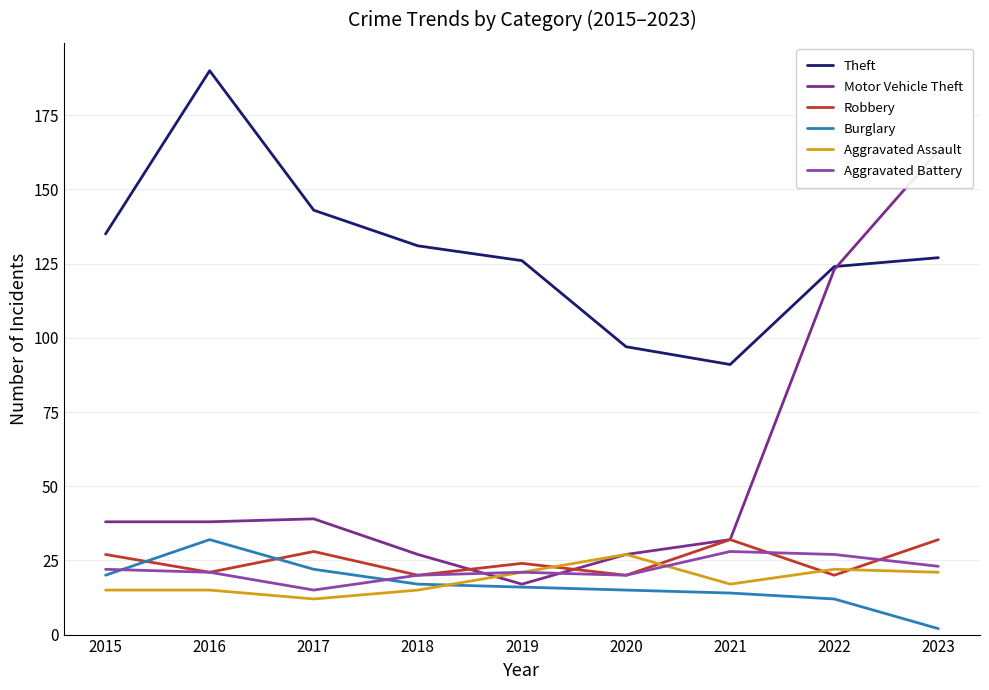

Which category has the highest value across all series?

2016